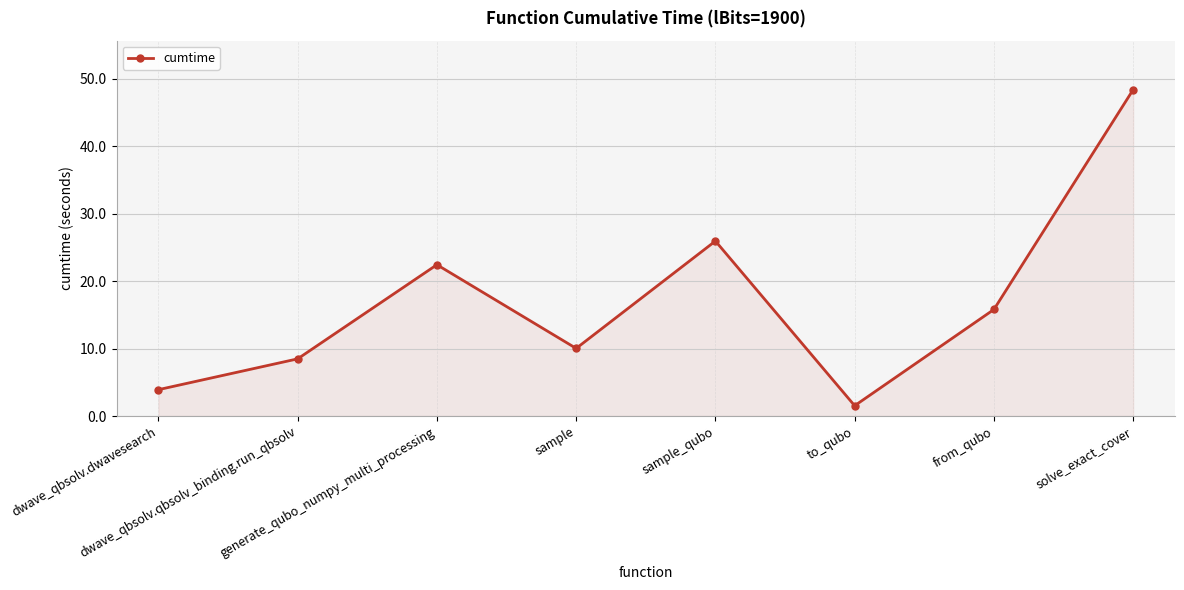

Which has a higher value, from_qubo or dwave_qbsolv.dwavesearch?

from_qubo